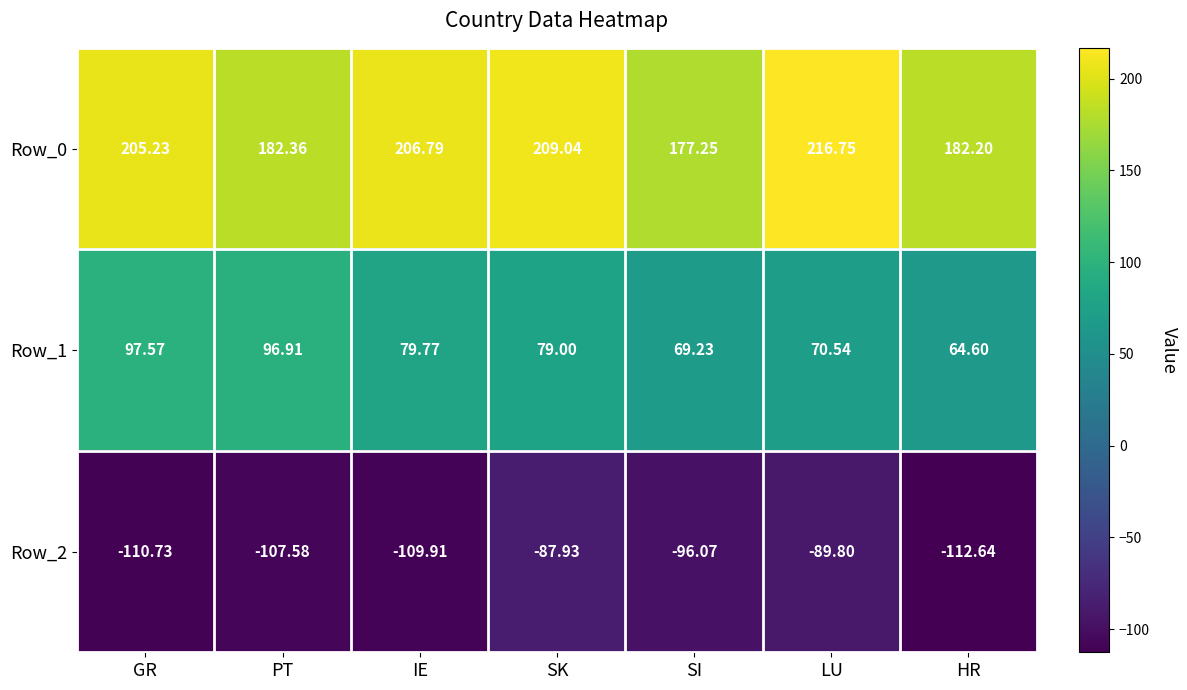

At which category does the chart reach its minimum across all series?

HR